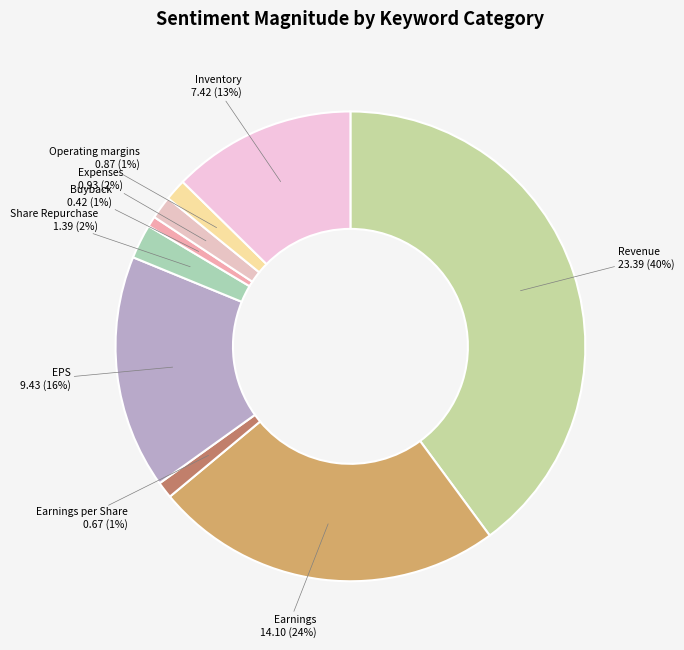

True or false: Share Repurchase accounts for 11% of the total.

False